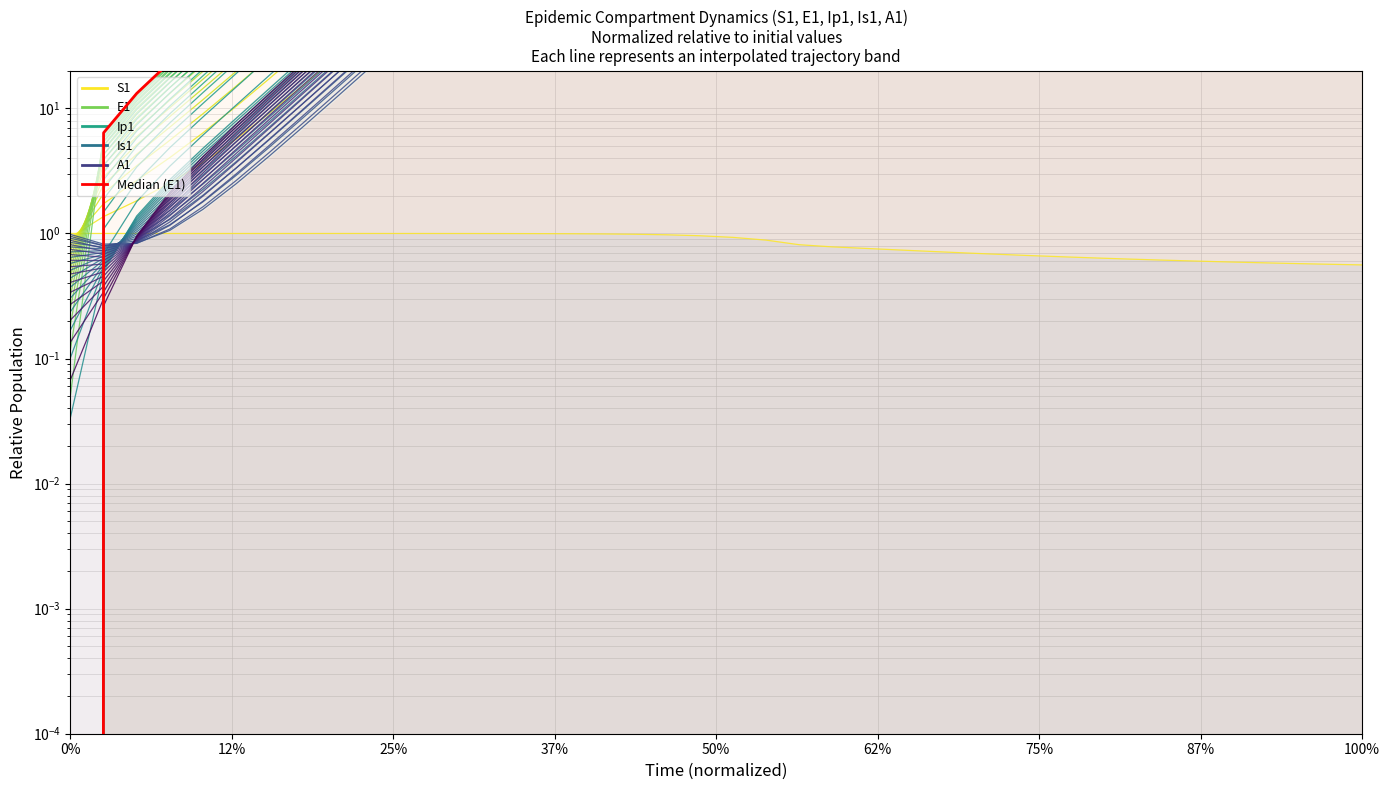

The Median (E1) series shows 19.7 at 25%. True or false?

False